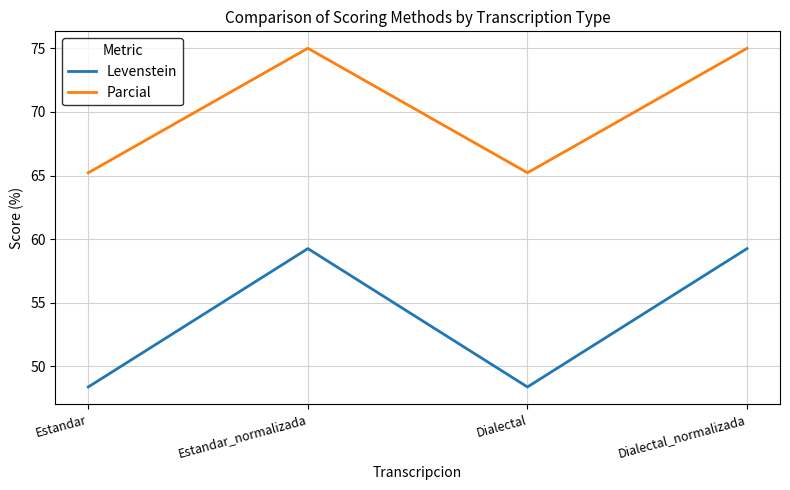

What is the sum of all Parcial values?

280.4